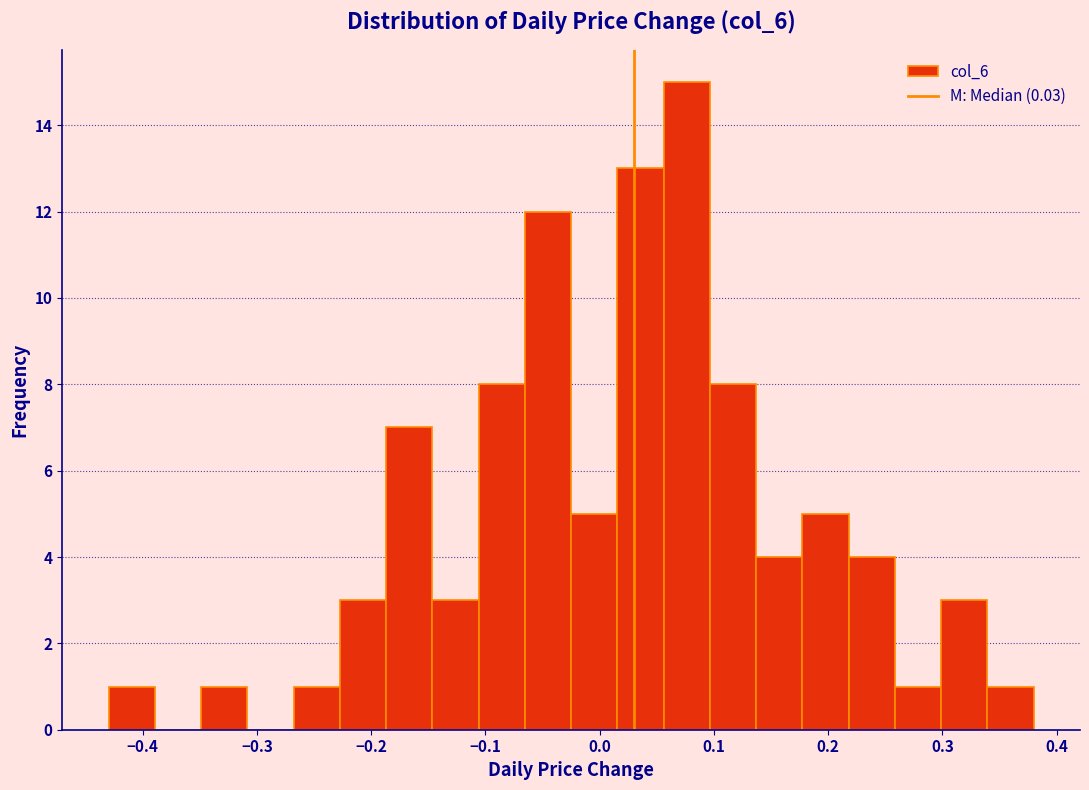

Reading left to right, list every bar in this chart as the range it spans on the x-axis followed by its height. Neither the bar edges nor the heights are printed on the chart, so give them approximately, as read against the axes.

-0.43 to -0.39: 1
-0.39 to -0.35: 0
-0.35 to -0.31: 1
-0.31 to -0.27: 0
-0.27 to -0.23: 1
-0.23 to -0.19: 3
-0.19 to -0.15: 7
-0.15 to -0.11: 3
-0.11 to -0.07: 8
-0.07 to -0.02: 12
-0.02 to 0.02: 5
0.02 to 0.06: 13
0.06 to 0.10: 15
0.10 to 0.14: 8
0.14 to 0.18: 4
0.18 to 0.22: 5
0.22 to 0.26: 4
0.26 to 0.30: 1
0.30 to 0.34: 3
0.34 to 0.38: 1